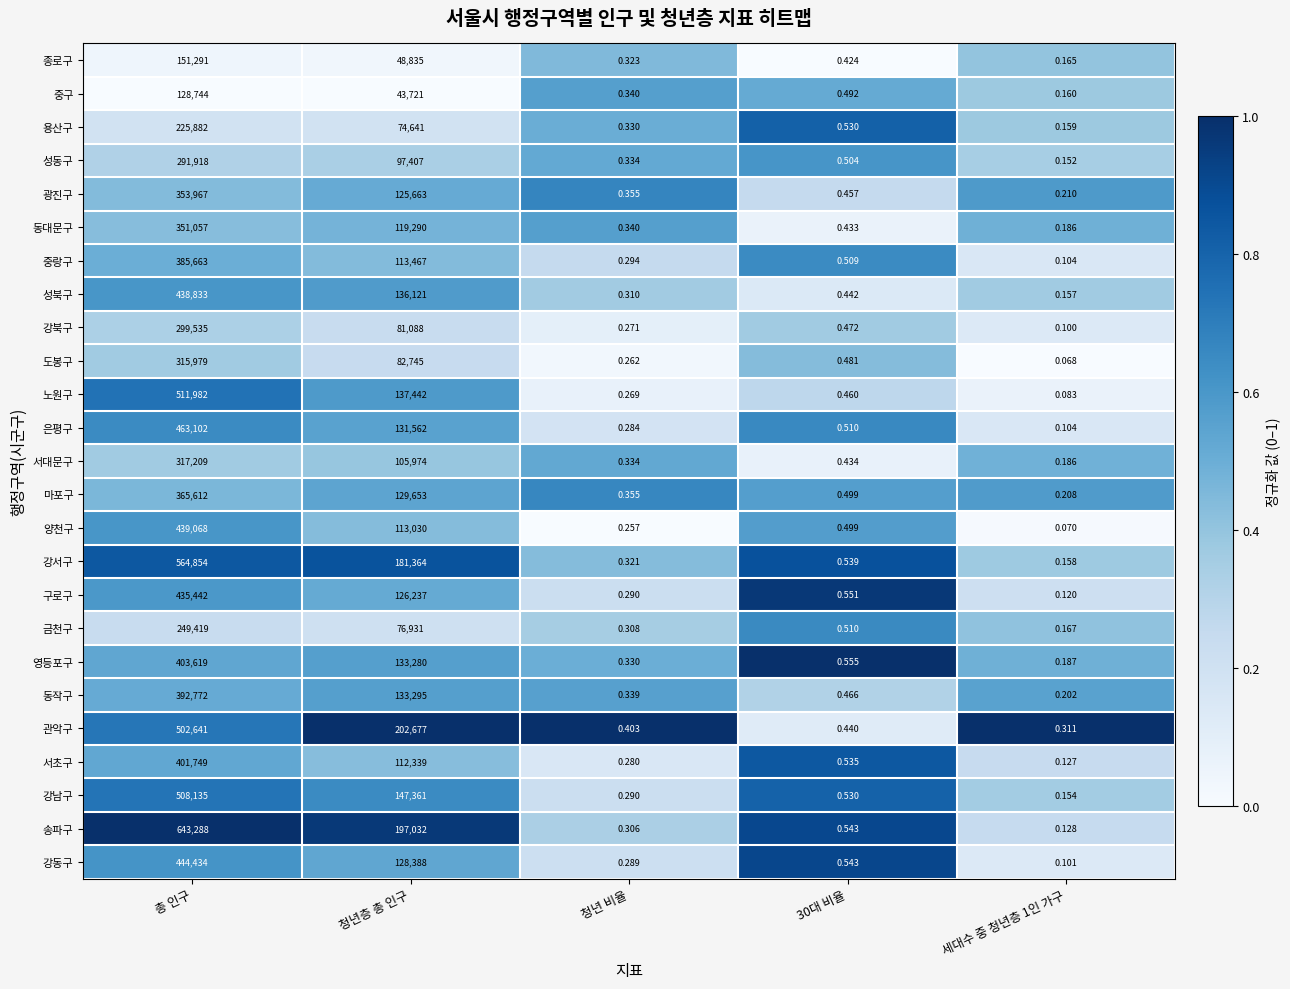

At which label does 구로구 reach its peak?

총 인구